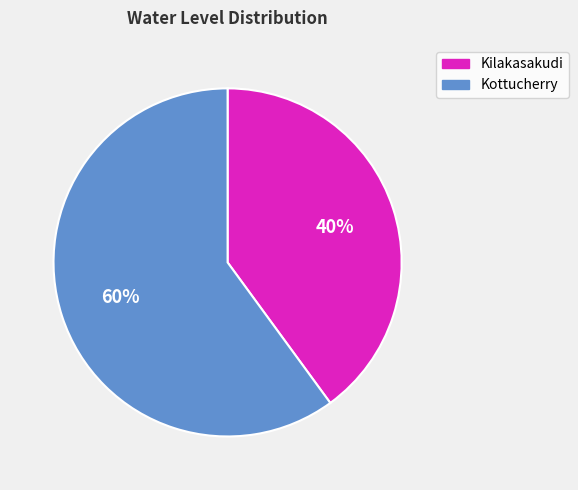

To the nearest percent, what portion does Kilakasakudi represent?

40%